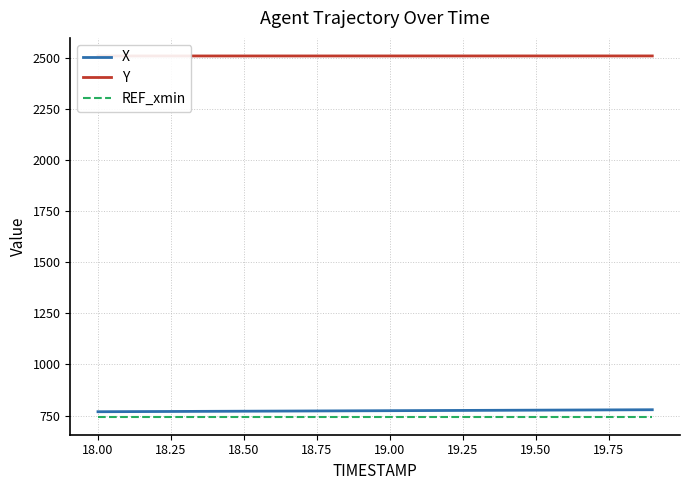

True or false: X and REF_xmin cross at least once.

False